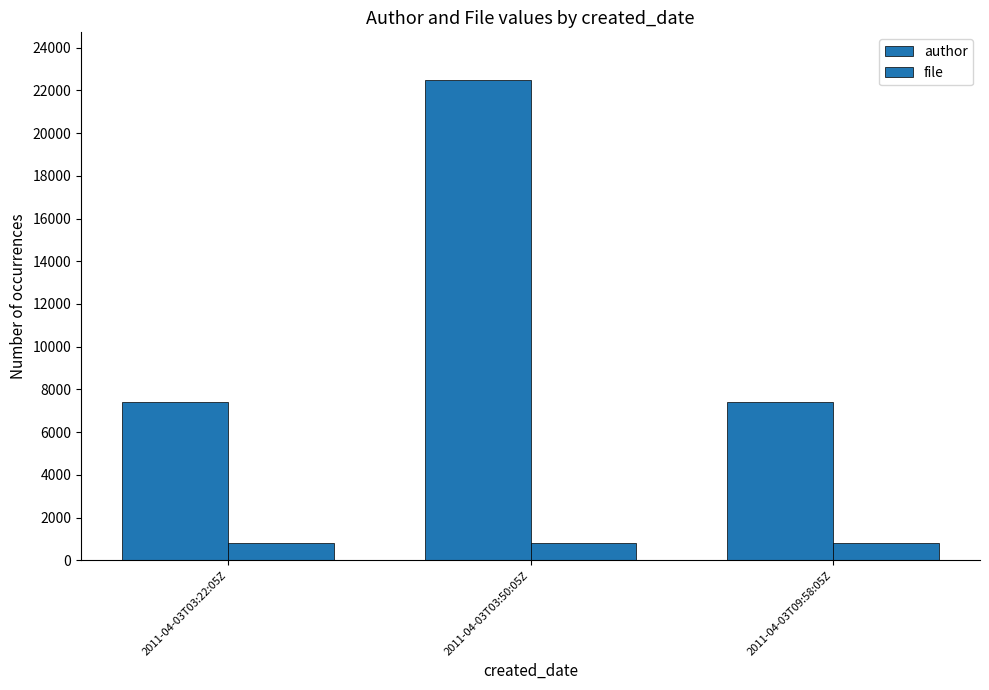

List the series in order of their overall mean, lowest first.

file, author